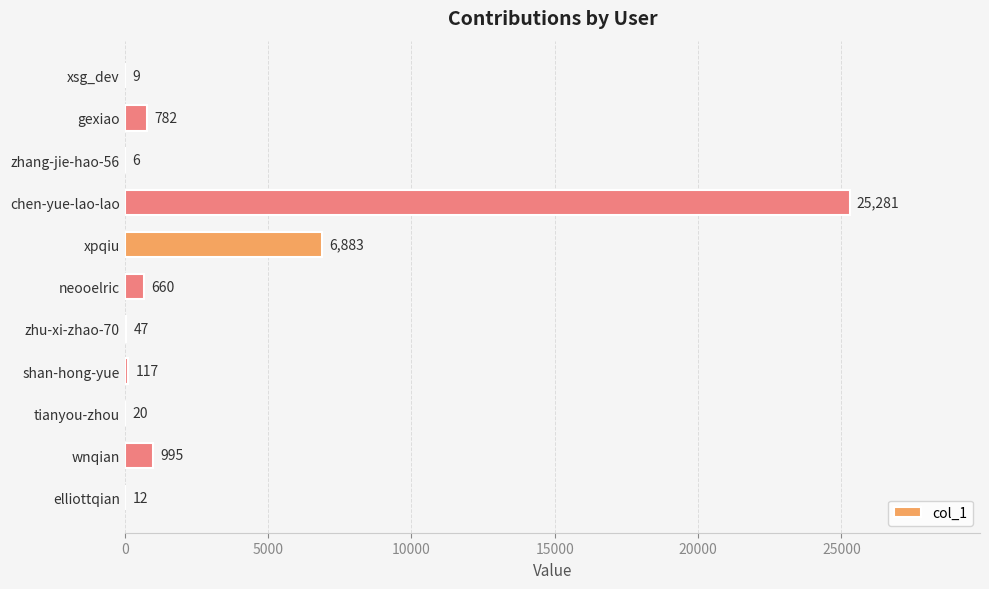

Reading top to bottom, transcribe all the data shown in this chart.

xsg_dev=9	gexiao=782	zhang-jie-hao-56=6	chen-yue-lao-lao=25281	xpqiu=6883	neooelric=660	zhu-xi-zhao-70=47	shan-hong-yue=117	tianyou-zhou=20	wnqian=995	elliottqian=12